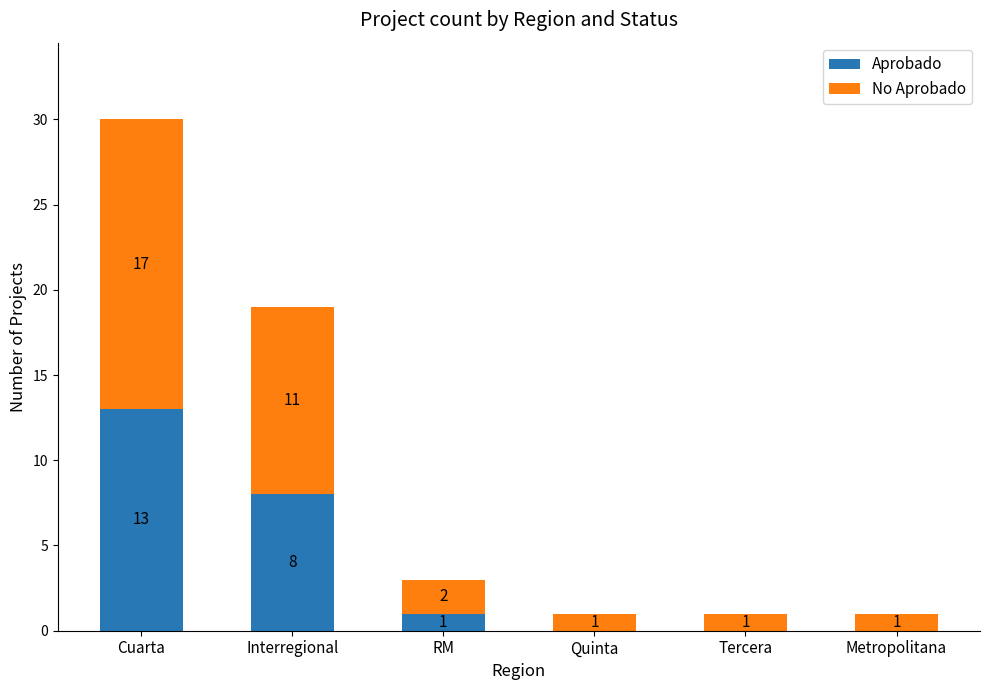

True or false: Aprobado has a value of 7 at Metropolitana.

False